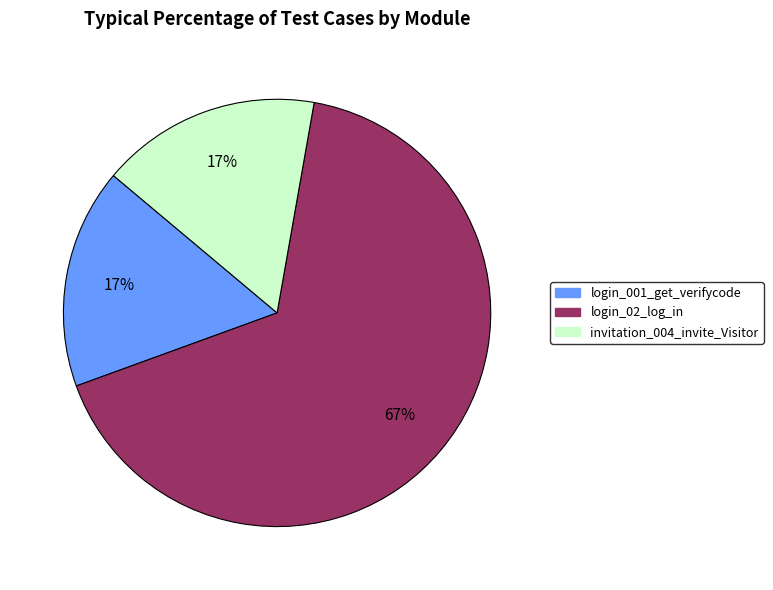

What percentage is the invitation_004_invite_Visitor slice, to the nearest percent?

17%